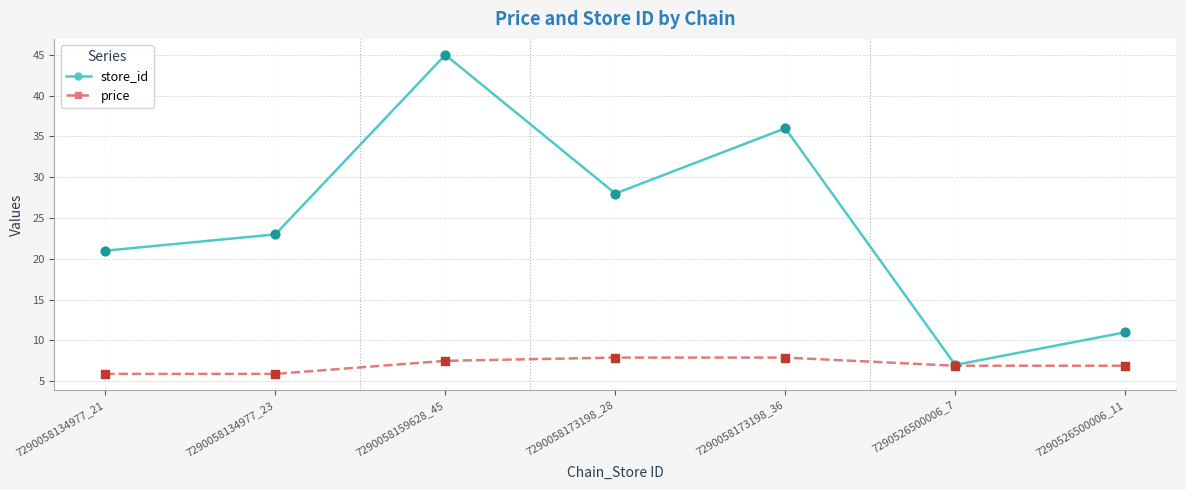

Between 7290058159628_45 and 7290526500006_7, which series saw the biggest shift?

store_id